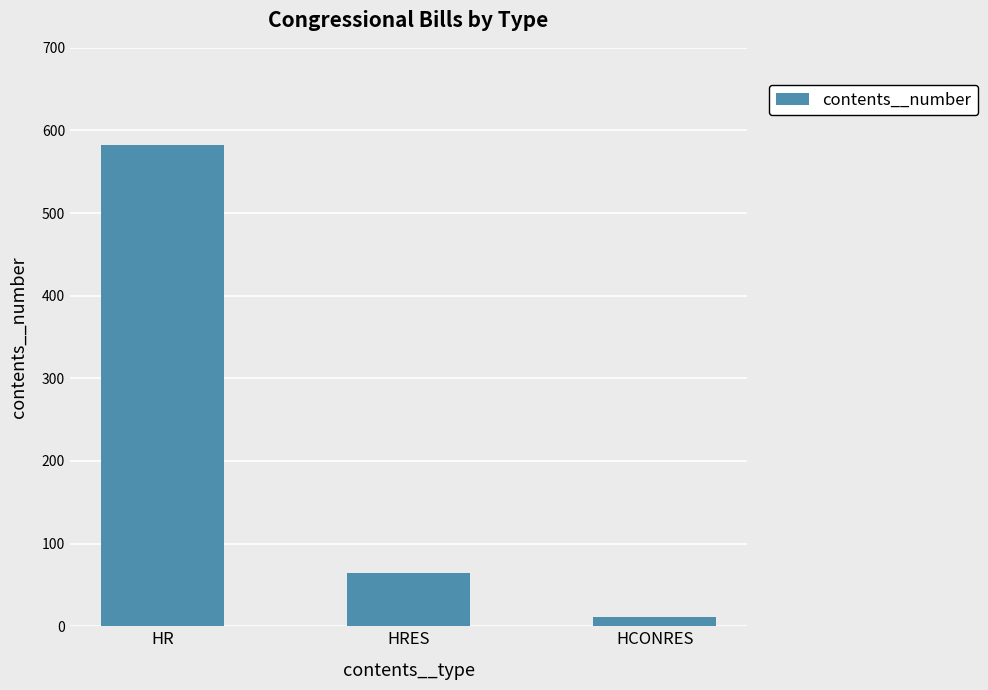

What is the difference between the second highest and minimum values?

53